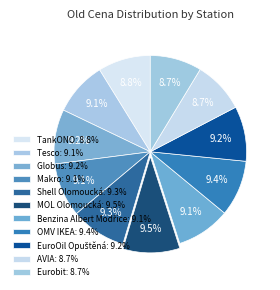

Is Shell Olomoucká the majority of the pie?

No